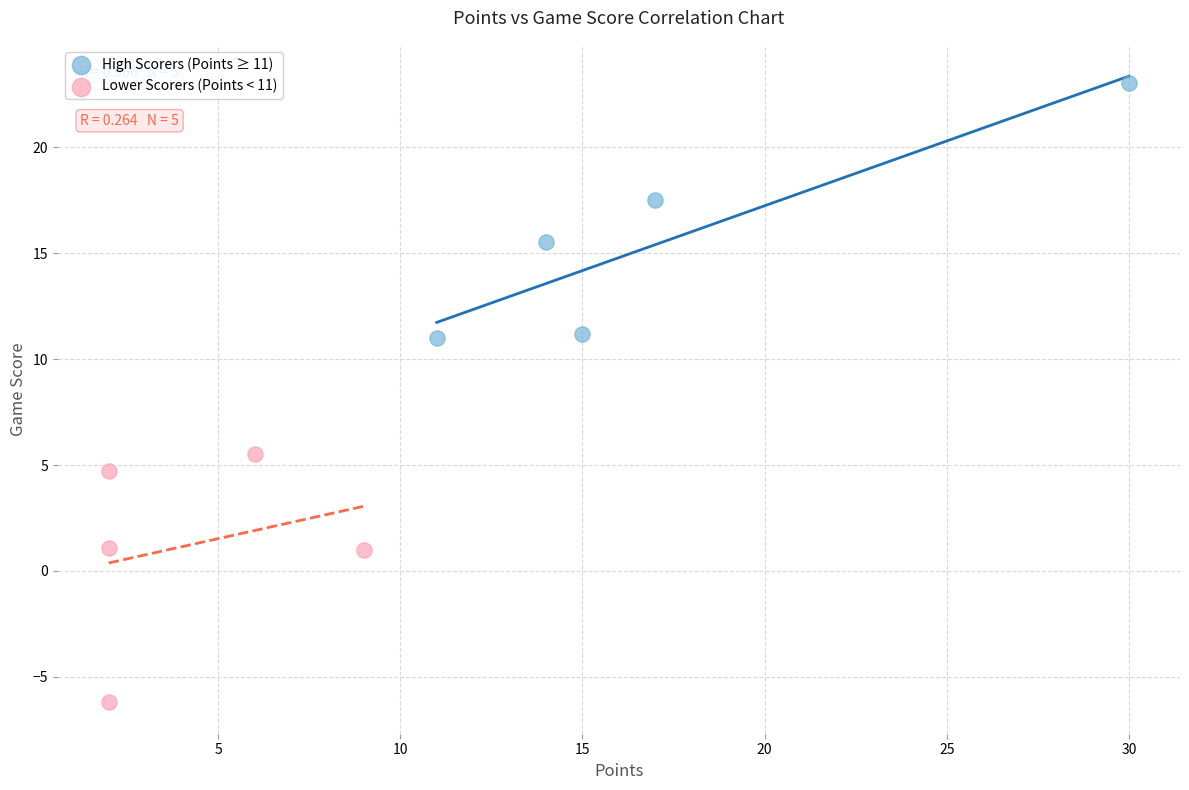

Which series reaches the maximum Y coordinate?

High Scorers (Points ≥ 11)